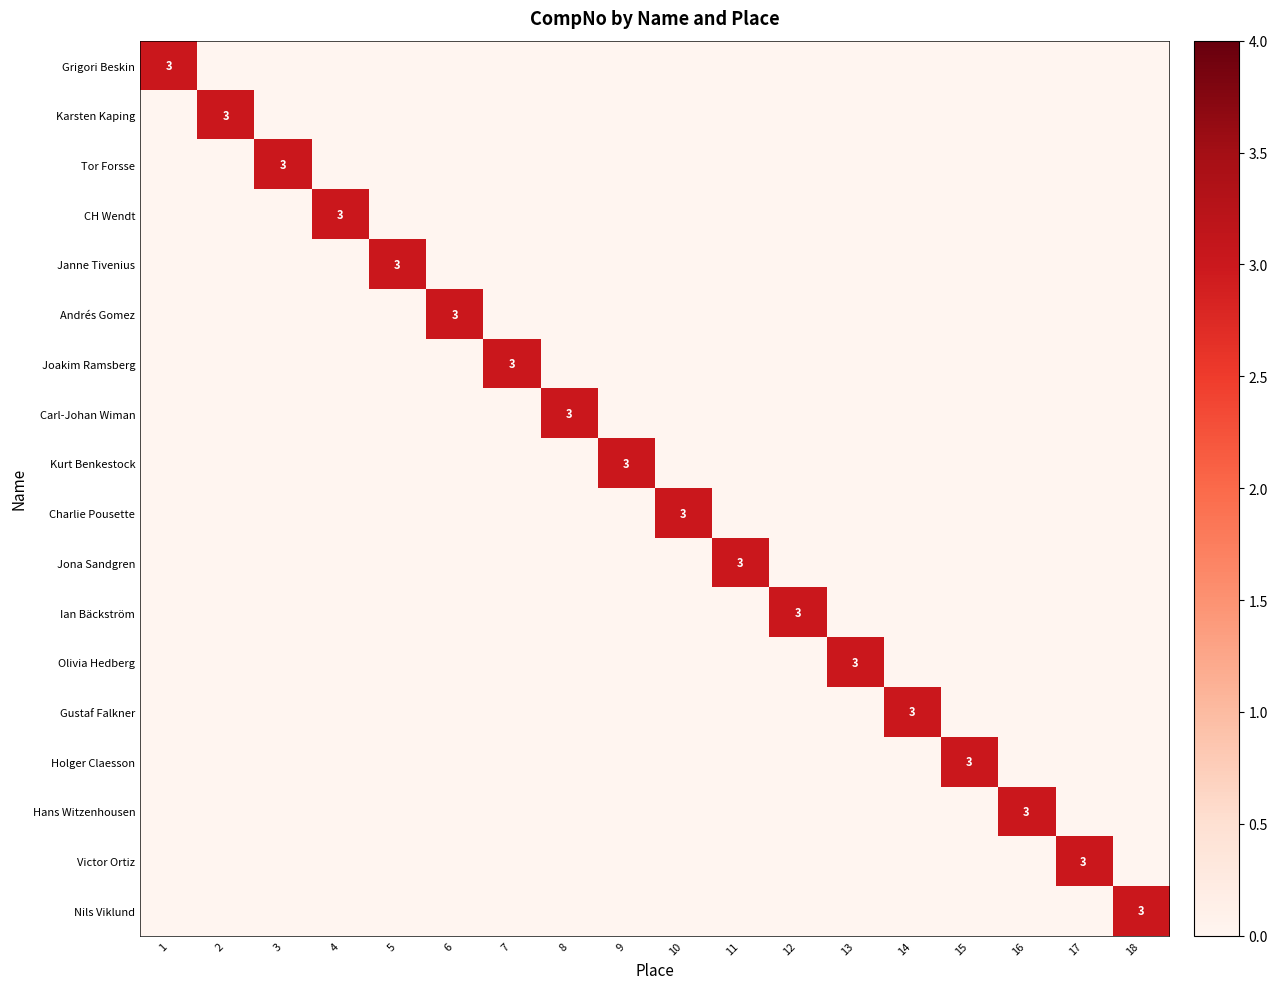

True or false: Victor Ortiz has a value of 3 at 17.

True